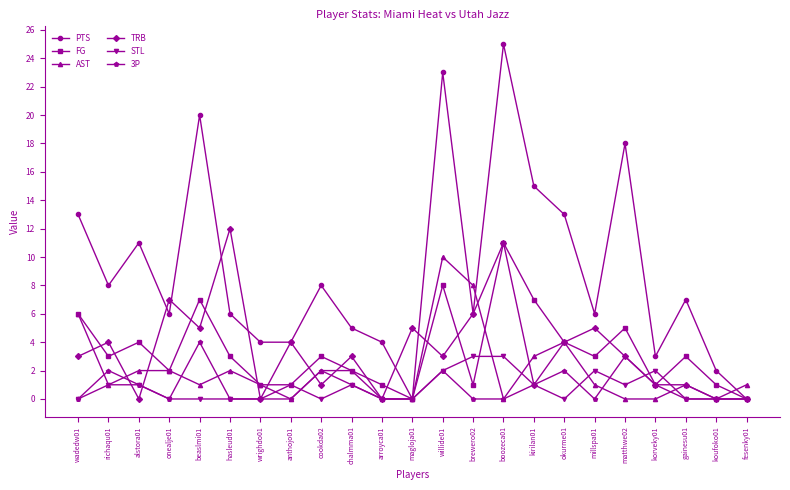

What is the label of the 18th point from the left?

millspa01